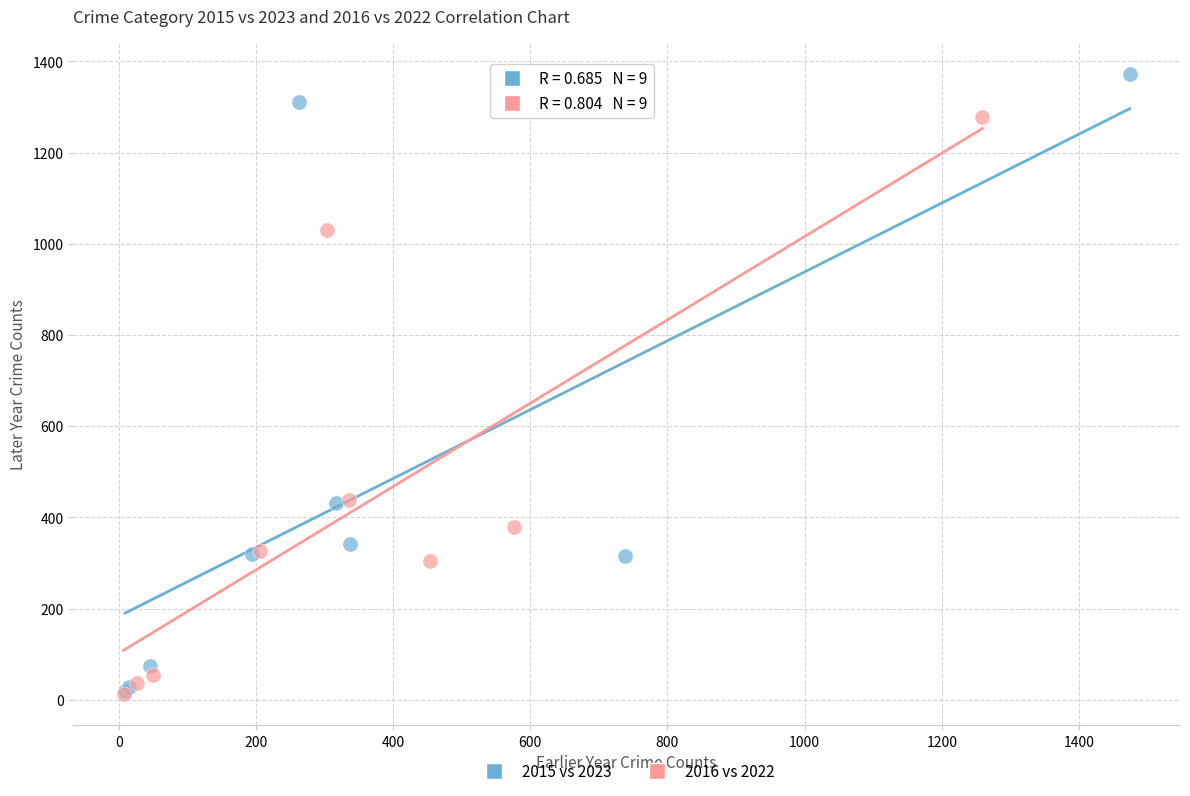

Which series contains the highest Y value?

2015 vs 2023